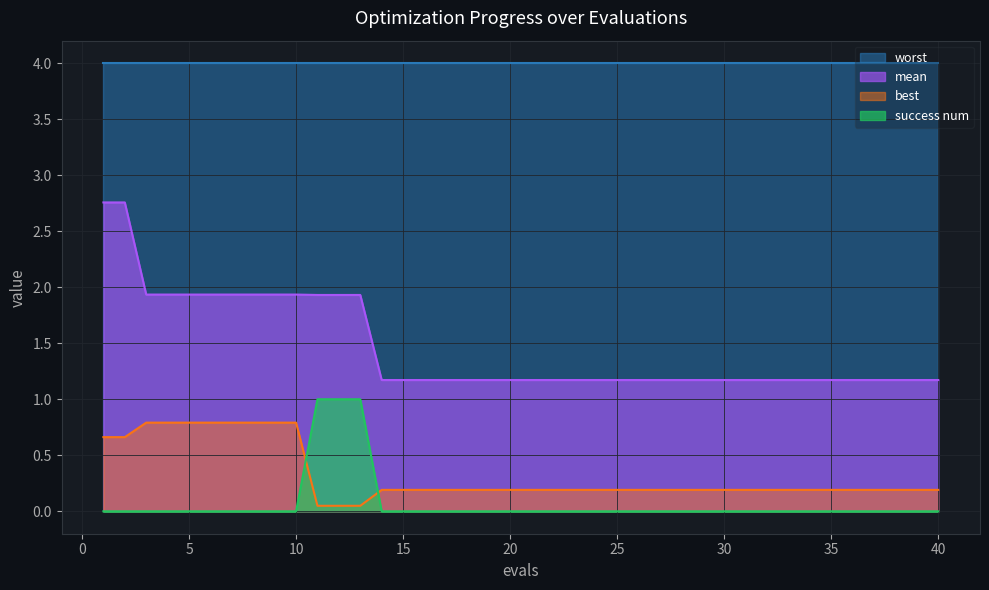

Is the value of success num at 18 greater than the value of best at 15?

No